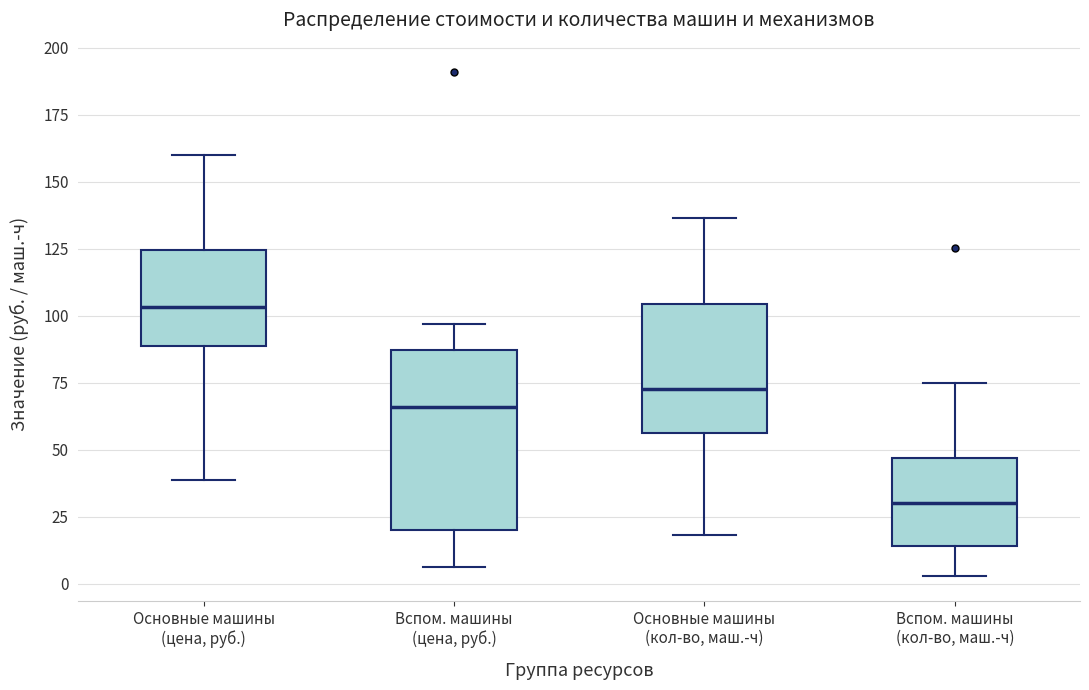

Reading left to right, transcribe this box plot: for each box, give where its median line is, the range the box spans, and where its two whiskers end, as read against the y-axis. The values are not printed on the chart, so give them approximately, as read against the axis.

Основные машины (цена, руб.): median 105, box 90 to 125, whiskers 40 to 160
Вспом. машины (цена, руб.): median 65, box 20 to 85, whiskers 5 to 95
Основные машины (кол-во, маш.-ч): median 70, box 55 to 105, whiskers 20 to 135
Вспом. машины (кол-во, маш.-ч): median 30, box 15 to 45, whiskers 5 to 75